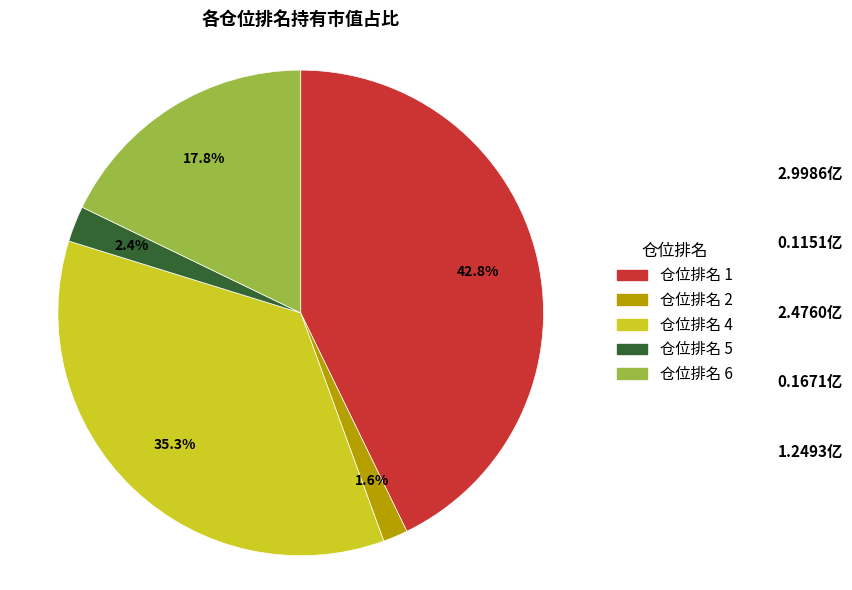

How many segments does this pie chart have?

5